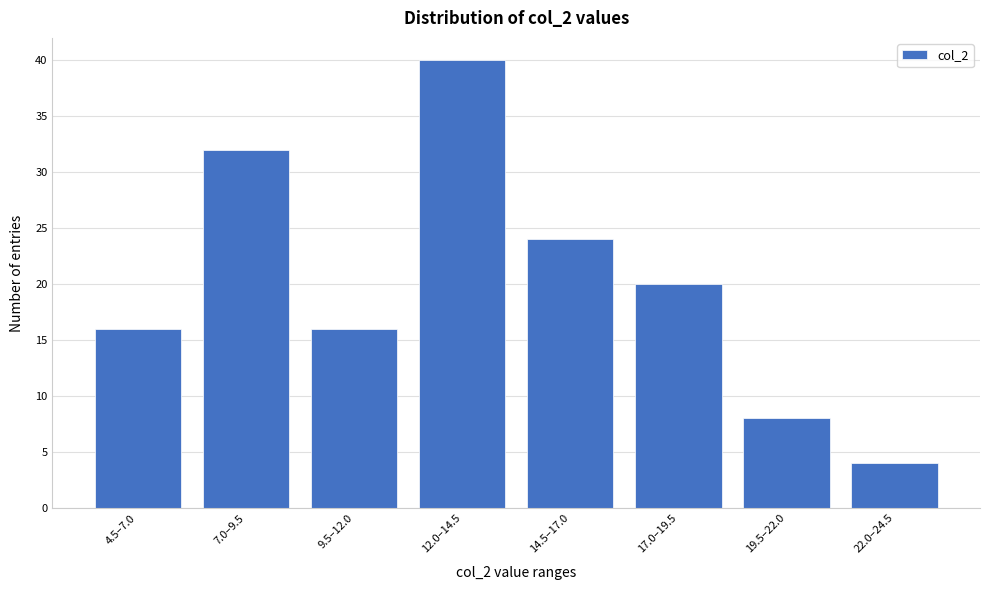

Reading left to right, transcribe all the data shown in this chart.

4.5–7.0=16	7.0–9.5=32	9.5–12.0=16	12.0–14.5=40	14.5–17.0=24	17.0–19.5=20	19.5–22.0=8	22.0–24.5=4